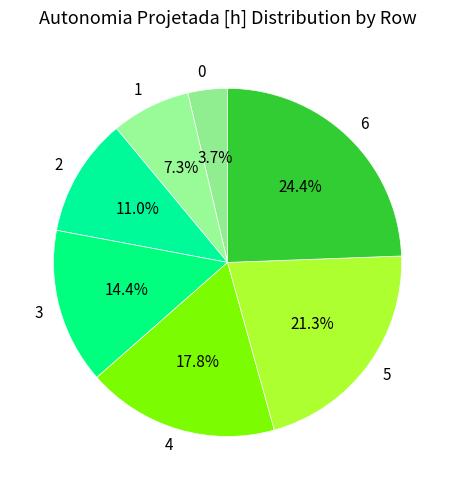

To the nearest percent, what is the difference between the largest and smallest slice percentages?

21%